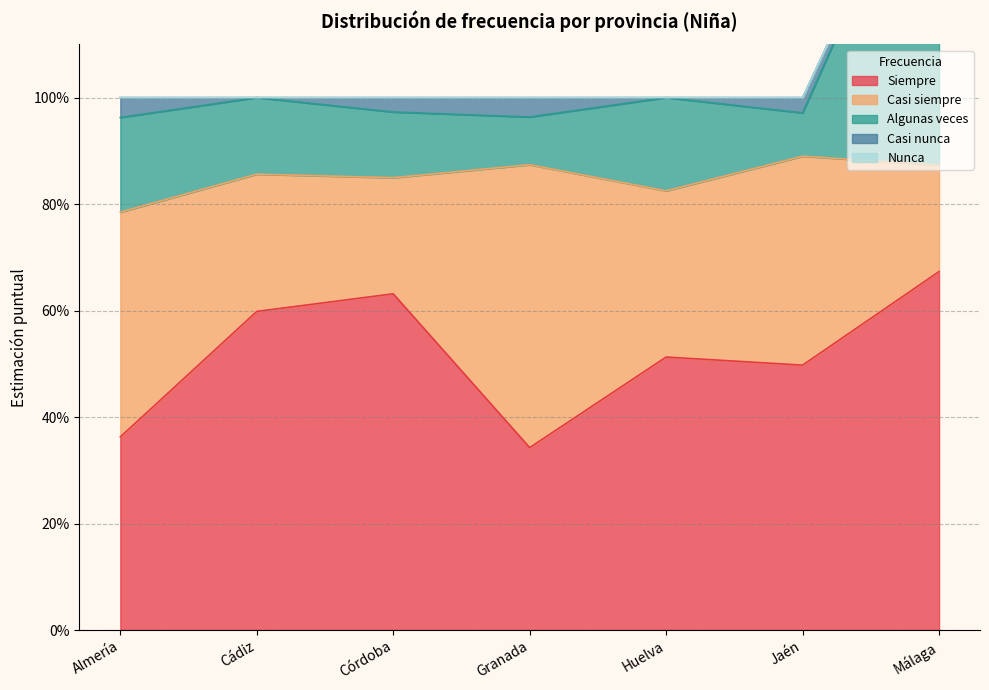

What is the difference between the second highest and minimum values in the Casi siempre series?

0.2